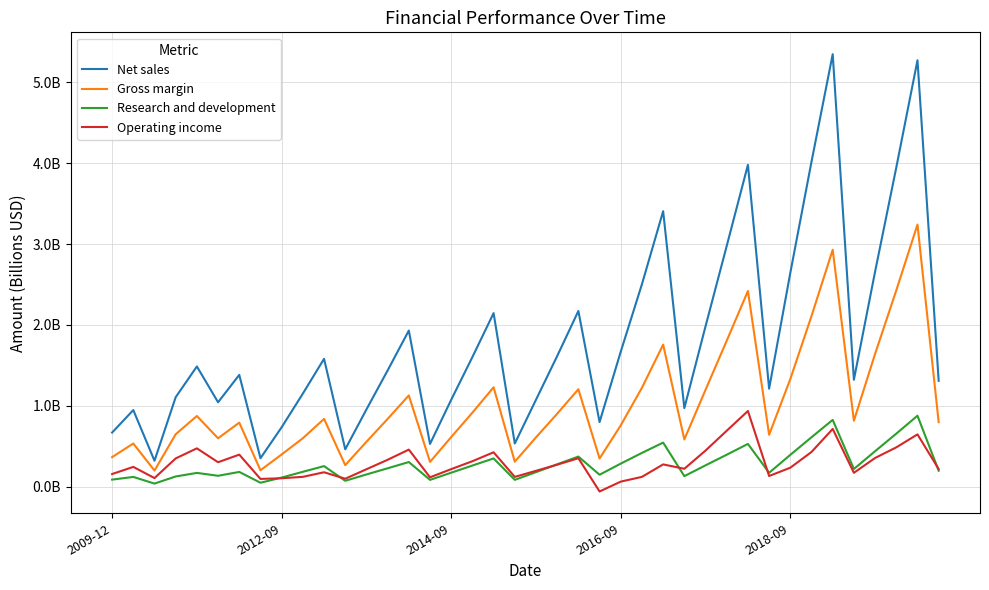

Does the chart display data point markers on the line(s)?

No